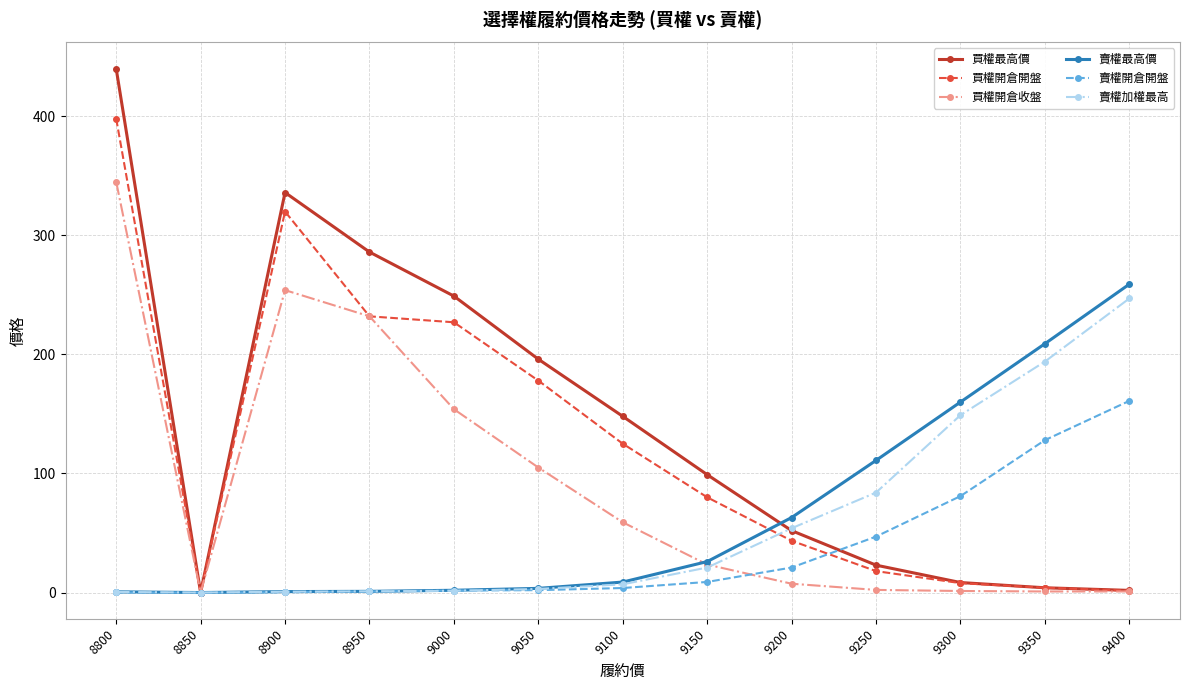

Which series changed the most between 9000 and 9050?

買權最高價